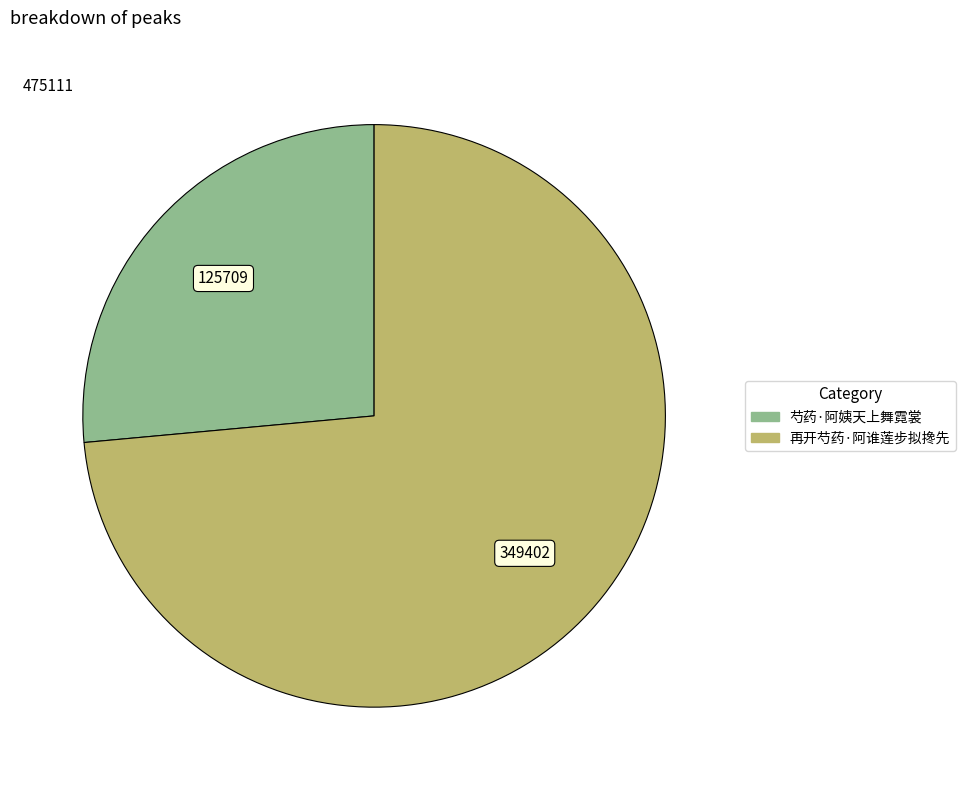

How many slices are in this pie chart?

2